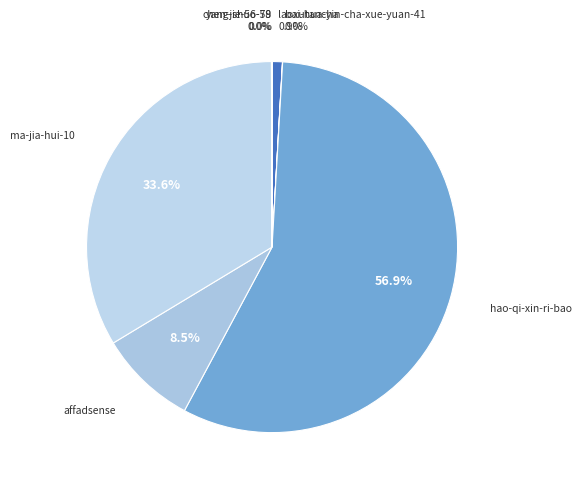

Do laoxutancha and hao-qi-xin-ri-bao together represent more than half of the pie?

Yes